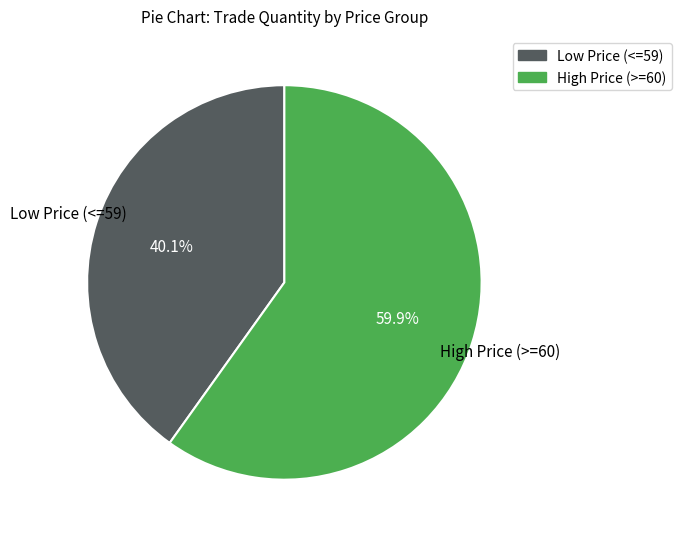

Does any single category account for the majority?

Yes